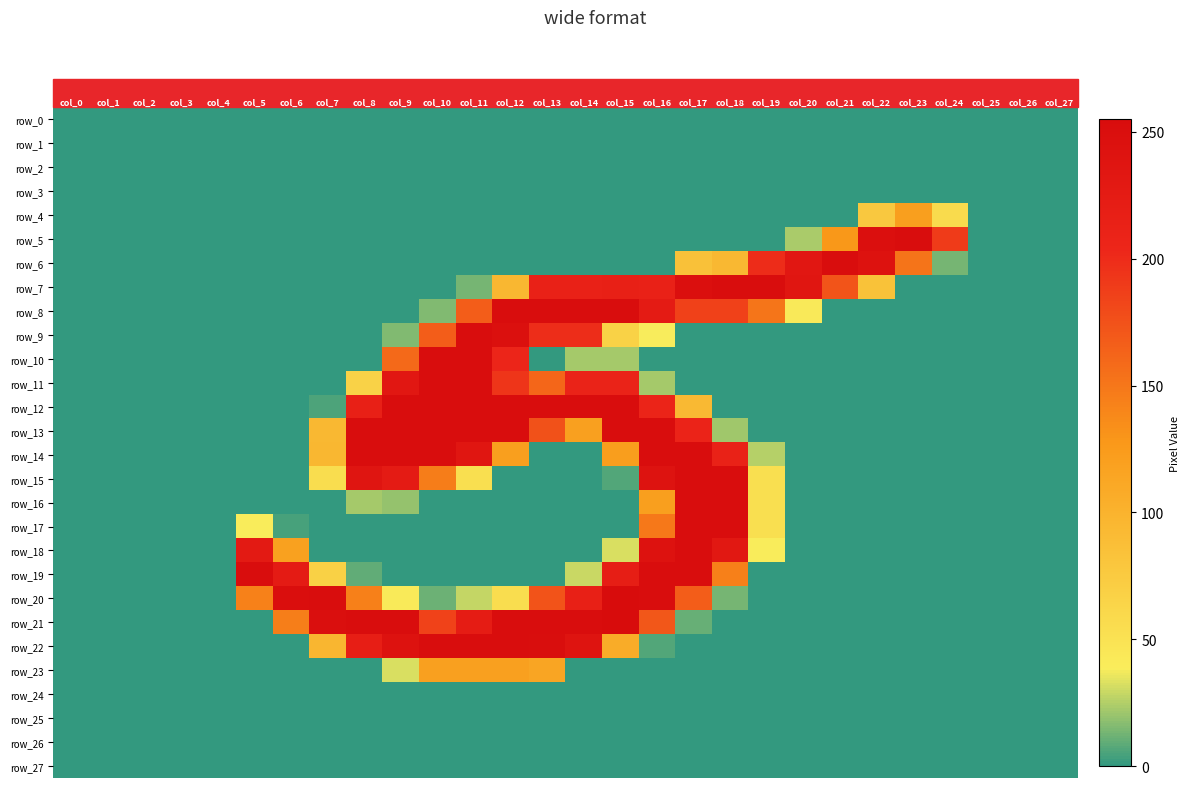

Reading right to left, what are all the values shown in this chart?

row_0: 27=0	26=0	25=0	24=0	23=0	22=0	21=0	20=0	19=0	18=0	17=0	16=0	15=0	14=0	13=0	12=0	11=0	10=0	9=0	8=0	7=0	6=0	5=0	4=0	3=0	2=0	1=0	0=0
row_1: 27=0	26=0	25=0	24=0	23=0	22=0	21=0	20=0	19=0	18=0	17=0	16=0	15=0	14=0	13=0	12=0	11=0	10=0	9=0	8=0	7=0	6=0	5=0	4=0	3=0	2=0	1=0	0=0
row_2: 27=0	26=0	25=0	24=0	23=0	22=0	21=0	20=0	19=0	18=0	17=0	16=0	15=0	14=0	13=0	12=0	11=0	10=0	9=0	8=0	7=0	6=0	5=0	4=0	3=0	2=0	1=0	0=0
row_3: 27=0	26=0	25=0	24=0	23=0	22=0	21=0	20=0	19=0	18=0	17=0	16=0	15=0	14=0	13=0	12=0	11=0	10=0	9=0	8=0	7=0	6=0	5=0	4=0	3=0	2=0	1=0	0=0
row_4: 27=0	26=0	25=0	24=57	23=121	22=77	21=0	20=0	19=0	18=0	17=0	16=0	15=0	14=0	13=0	12=0	11=0	10=0	9=0	8=0	7=0	6=0	5=0	4=0	3=0	2=0	1=0	0=0
row_5: 27=0	26=0	25=0	24=190	23=253	22=249	21=128	20=23	19=0	18=0	17=0	16=0	15=0	14=0	13=0	12=0	11=0	10=0	9=0	8=0	7=0	6=0	5=0	4=0	3=0	2=0	1=0	0=0
row_6: 27=0	26=0	25=0	24=13	23=152	22=243	21=253	20=233	19=200	18=94	17=85	16=0	15=0	14=0	13=0	12=0	11=0	10=0	9=0	8=0	7=0	6=0	5=0	4=0	3=0	2=0	1=0	0=0
row_7: 27=0	26=0	25=0	24=0	23=0	22=84	21=173	20=236	19=253	18=253	17=249	16=214	15=215	14=214	13=214	12=95	11=13	10=0	9=0	8=0	7=0	6=0	5=0	4=0	3=0	2=0	1=0	0=0
row_8: 27=0	26=0	25=0	24=0	23=0	22=0	21=0	20=42	19=151	18=186	17=186	16=225	15=254	14=253	13=253	12=253	11=167	10=15	9=0	8=0	7=0	6=0	5=0	4=0	3=0	2=0	1=0	0=0
row_9: 27=0	26=0	25=0	24=0	23=0	22=0	21=0	20=0	19=0	18=0	17=0	16=38	15=67	14=199	13=199	12=247	11=253	10=167	9=15	8=0	7=0	6=0	5=0	4=0	3=0	2=0	1=0	0=0
row_10: 27=0	26=0	25=0	24=0	23=0	22=0	21=0	20=0	19=0	18=0	17=0	16=0	15=22	14=22	13=0	12=205	11=253	10=253	9=159	8=0	7=0	6=0	5=0	4=0	3=0	2=0	1=0	0=0
row_11: 27=0	26=0	25=0	24=0	23=0	22=0	21=0	20=0	19=0	18=0	17=0	16=22	15=210	14=210	13=161	12=194	11=253	10=253	9=234	8=66	7=0	6=0	5=0	4=0	3=0	2=0	1=0	0=0
row_12: 27=0	26=0	25=0	24=0	23=0	22=0	21=0	20=0	19=0	18=0	17=93	16=208	15=254	14=253	13=253	12=253	11=253	10=253	9=253	8=216	7=5	6=0	5=0	4=0	3=0	2=0	1=0	0=0
row_13: 27=0	26=0	25=0	24=0	23=0	22=0	21=0	20=0	19=0	18=21	17=209	16=253	15=254	14=120	13=175	12=253	11=253	10=253	9=253	8=253	7=94	6=0	5=0	4=0	3=0	2=0	1=0	0=0
row_14: 27=0	26=0	25=0	24=0	23=0	22=0	21=0	20=0	19=25	18=212	17=254	16=254	15=122	14=0	13=0	12=121	11=235	10=254	9=254	8=254	7=95	6=0	5=0	4=0	3=0	2=0	1=0	0=0
row_15: 27=0	26=0	25=0	24=0	23=0	22=0	21=0	20=0	19=53	18=253	17=253	16=242	15=6	14=0	13=0	12=0	11=53	10=146	9=225	8=237	7=55	6=0	5=0	4=0	3=0	2=0	1=0	0=0
row_16: 27=0	26=0	25=0	24=0	23=0	22=0	21=0	20=0	19=53	18=253	17=253	16=121	15=0	14=0	13=0	12=0	11=0	10=0	9=19	8=22	7=0	6=0	5=0	4=0	3=0	2=0	1=0	0=0
row_17: 27=0	26=0	25=0	24=0	23=0	22=0	21=0	20=0	19=53	18=253	17=253	16=149	15=0	14=0	13=0	12=0	11=0	10=0	9=0	8=0	7=0	6=4	5=39	4=0	3=0	2=0	1=0	0=0
row_18: 27=0	26=0	25=0	24=0	23=0	22=0	21=0	20=0	19=39	18=232	17=253	16=244	15=32	14=0	13=0	12=0	11=0	10=0	9=0	8=0	7=0	6=119	5=227	4=0	3=0	2=0	1=0	0=0
row_19: 27=0	26=0	25=0	24=0	23=0	22=0	21=0	20=0	19=0	18=144	17=253	16=253	15=220	14=29	13=0	12=0	11=0	10=0	9=0	8=9	7=68	6=225	5=254	4=0	3=0	2=0	1=0	0=0
row_20: 27=0	26=0	25=0	24=0	23=0	22=0	21=0	20=0	19=0	18=13	17=167	16=253	15=255	14=216	13=174	12=55	11=28	10=11	9=41	8=144	7=253	6=251	5=143	4=0	3=0	2=0	1=0	0=0
row_21: 27=0	26=0	25=0	24=0	23=0	22=0	21=0	20=0	19=0	18=0	17=10	16=171	15=255	14=253	13=253	12=253	11=224	10=185	9=253	8=253	7=250	6=145	5=0	4=0	3=0	2=0	1=0	0=0
row_22: 27=0	26=0	25=0	24=0	23=0	22=0	21=0	20=0	19=0	18=0	17=0	16=6	15=107	14=240	13=252	12=253	11=253	10=253	9=243	8=219	7=96	6=0	5=0	4=0	3=0	2=0	1=0	0=0
row_23: 27=0	26=0	25=0	24=0	23=0	22=0	21=0	20=0	19=0	18=0	17=0	16=0	15=0	14=0	13=114	12=120	11=120	10=120	9=32	8=0	7=0	6=0	5=0	4=0	3=0	2=0	1=0	0=0
row_24: 27=0	26=0	25=0	24=0	23=0	22=0	21=0	20=0	19=0	18=0	17=0	16=0	15=0	14=0	13=0	12=0	11=0	10=0	9=0	8=0	7=0	6=0	5=0	4=0	3=0	2=0	1=0	0=0
row_25: 27=0	26=0	25=0	24=0	23=0	22=0	21=0	20=0	19=0	18=0	17=0	16=0	15=0	14=0	13=0	12=0	11=0	10=0	9=0	8=0	7=0	6=0	5=0	4=0	3=0	2=0	1=0	0=0
row_26: 27=0	26=0	25=0	24=0	23=0	22=0	21=0	20=0	19=0	18=0	17=0	16=0	15=0	14=0	13=0	12=0	11=0	10=0	9=0	8=0	7=0	6=0	5=0	4=0	3=0	2=0	1=0	0=0
row_27: 27=0	26=0	25=0	24=0	23=0	22=0	21=0	20=0	19=0	18=0	17=0	16=0	15=0	14=0	13=0	12=0	11=0	10=0	9=0	8=0	7=0	6=0	5=0	4=0	3=0	2=0	1=0	0=0